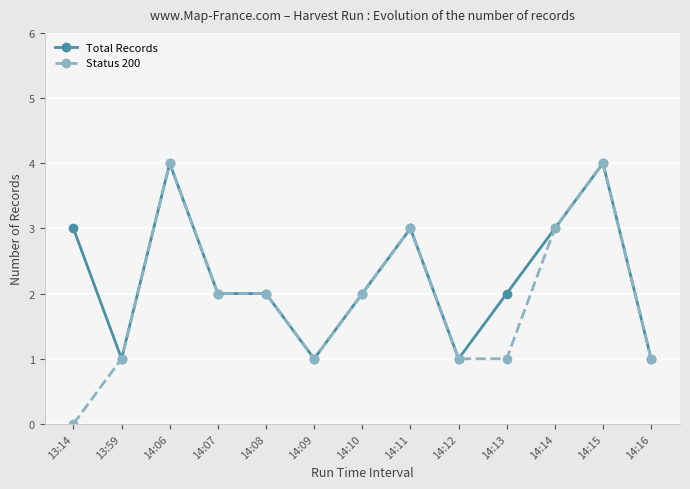

Reading left to right, extract all data points from this chart.

Total Records: 13:14=3	13:59=1	14:06=4	14:07=2	14:08=2	14:09=1	14:10=2	14:11=3	14:12=1	14:13=2	14:14=3	14:15=4	14:16=1
Status 200: 13:14=0	13:59=1	14:06=4	14:07=2	14:08=2	14:09=1	14:10=2	14:11=3	14:12=1	14:13=1	14:14=3	14:15=4	14:16=1